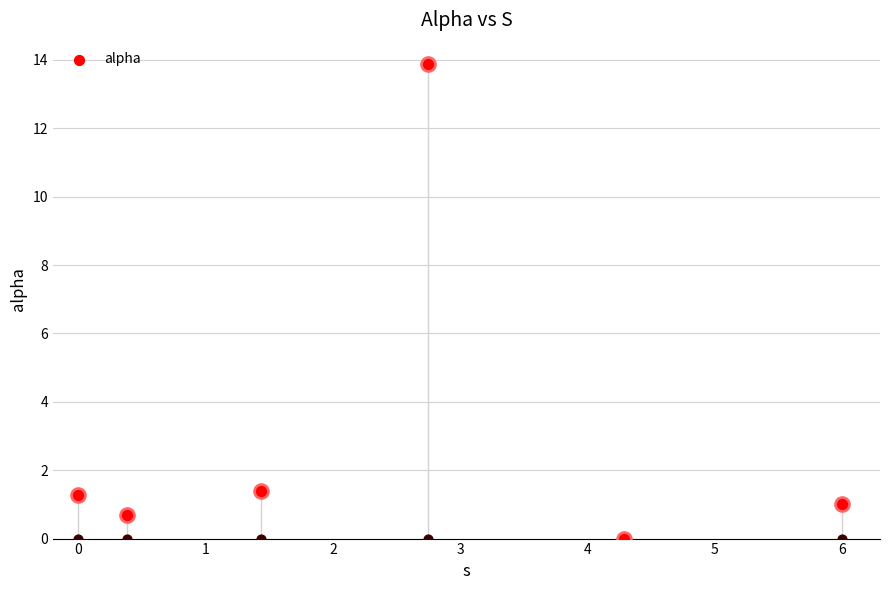

What is the change in value from 2 to 4?

-12.9